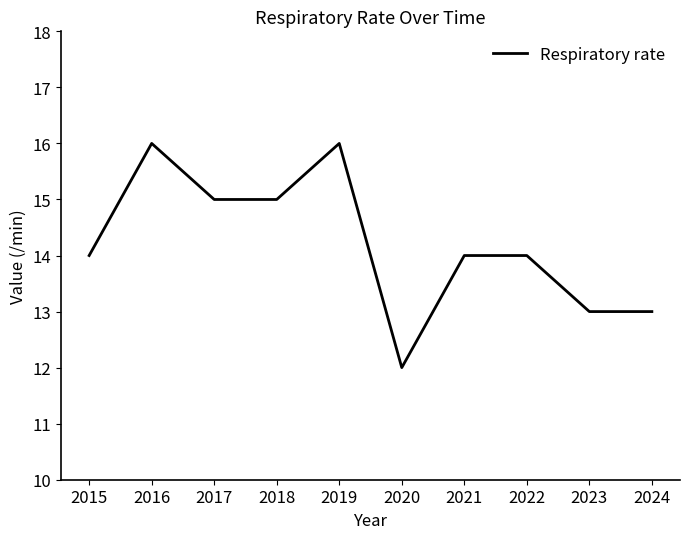

What is the average value?

14